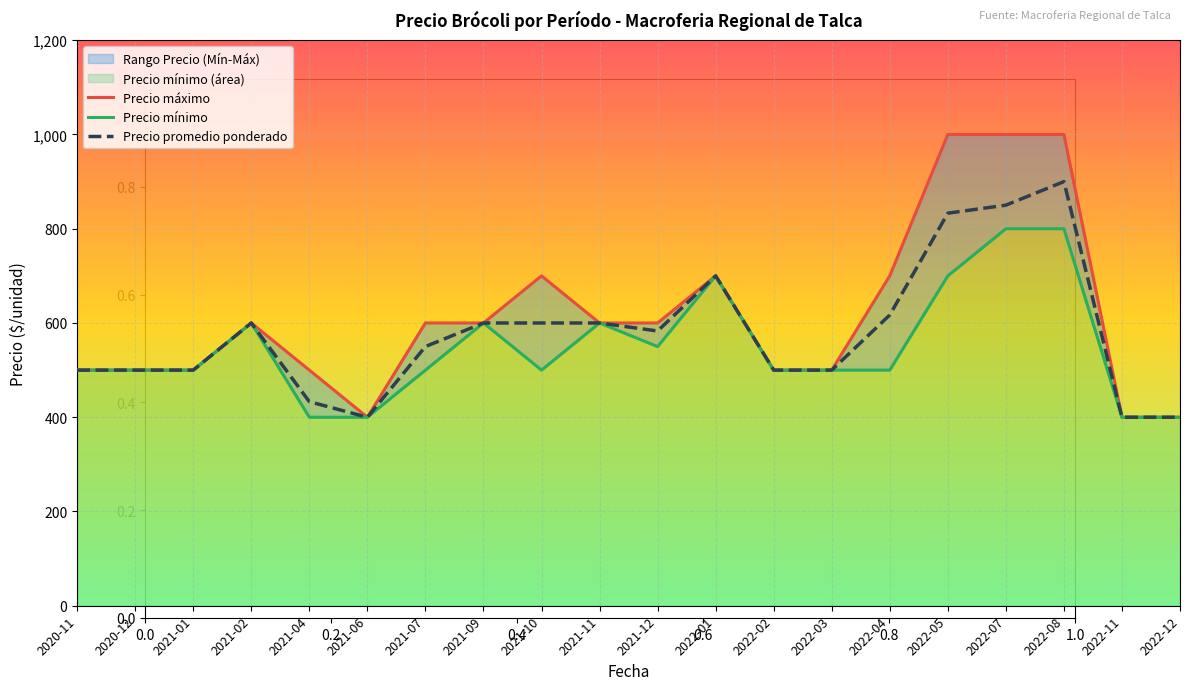

Is the value of Precio mínimo at 2021-09 greater than the value of Precio máximo at 2022-07?

No